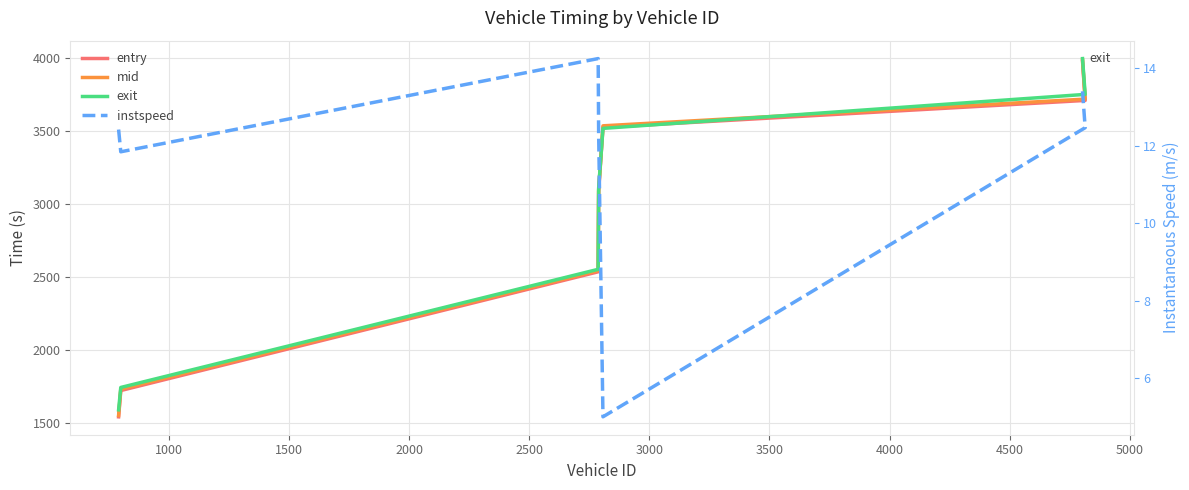

The instspeed series shows 4.6 at 3500. True or false?

False